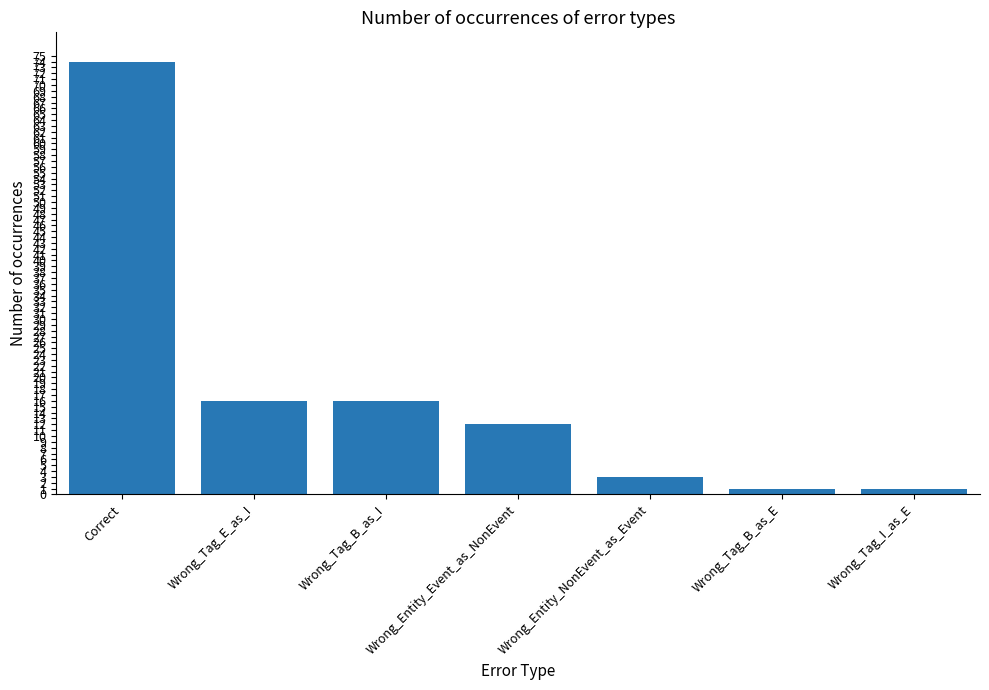

Which category has the highest value across all series?

Correct